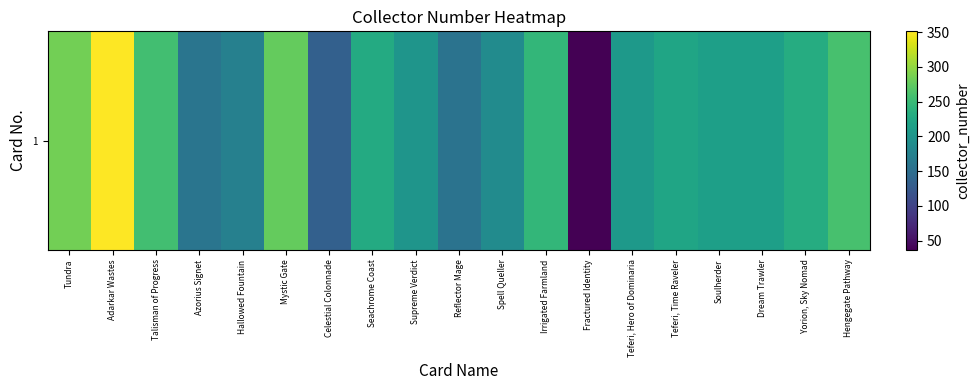

True or false: the data shows 256 at Hallowed Fountain.

False